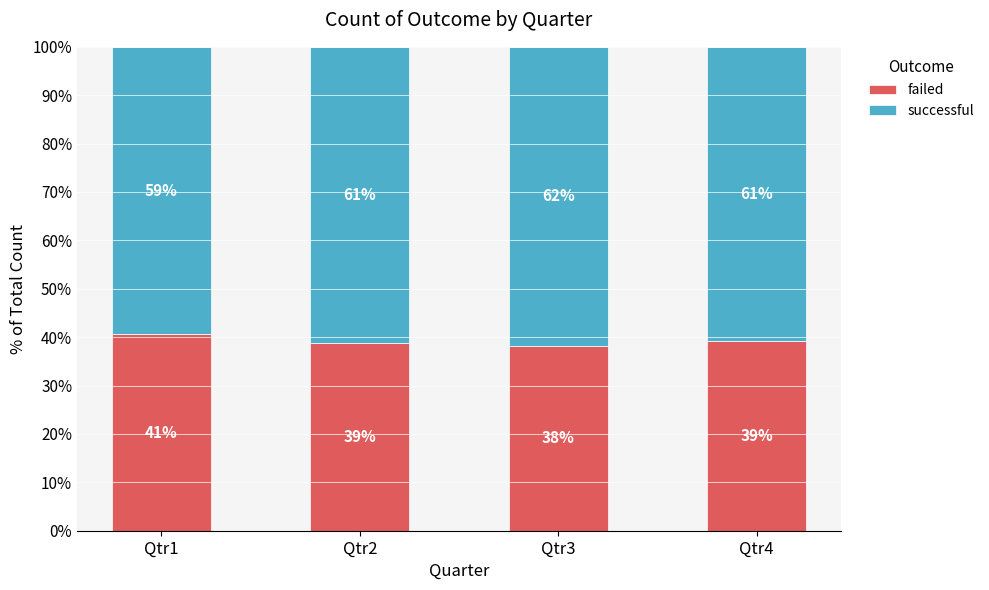

How many values in the failed series exceed 39?

2